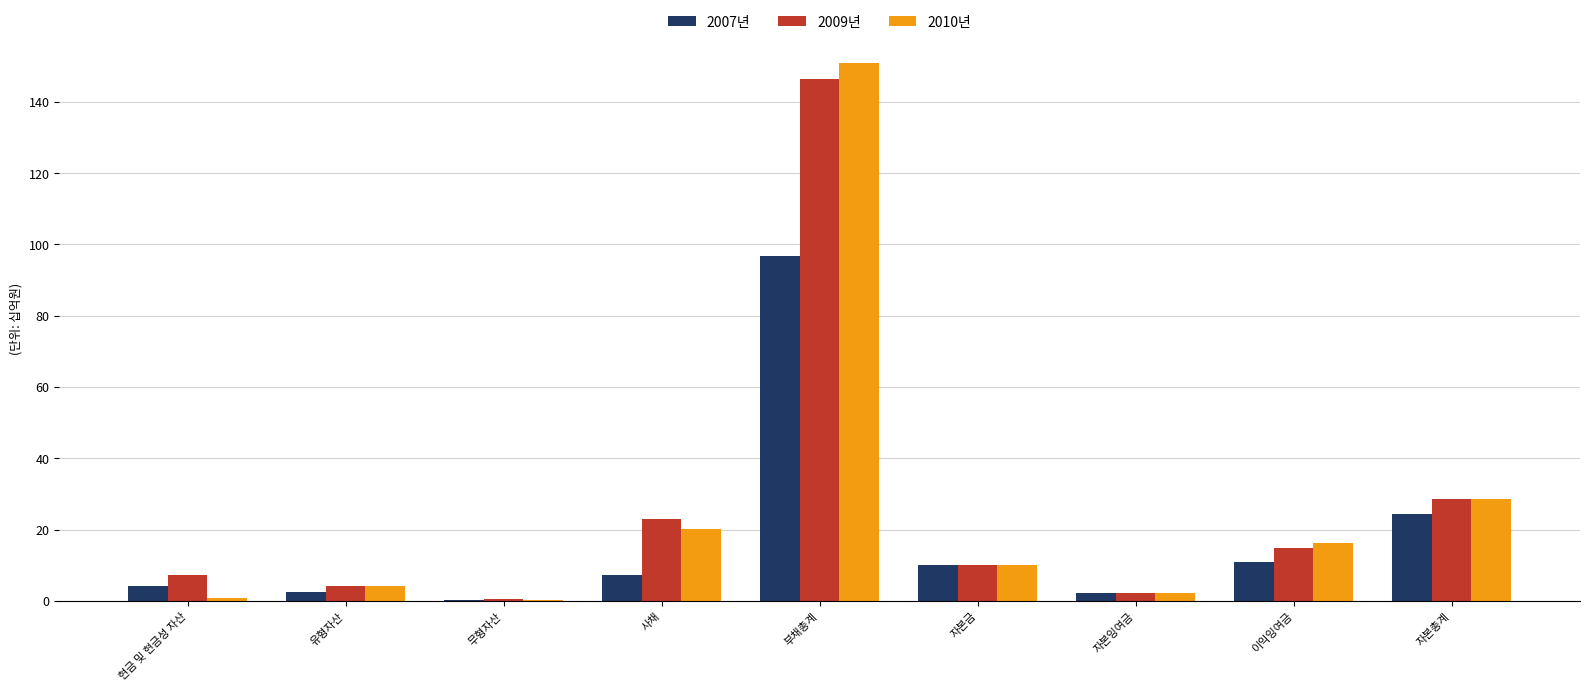

At which category is the sum across all series the highest?

부채총계